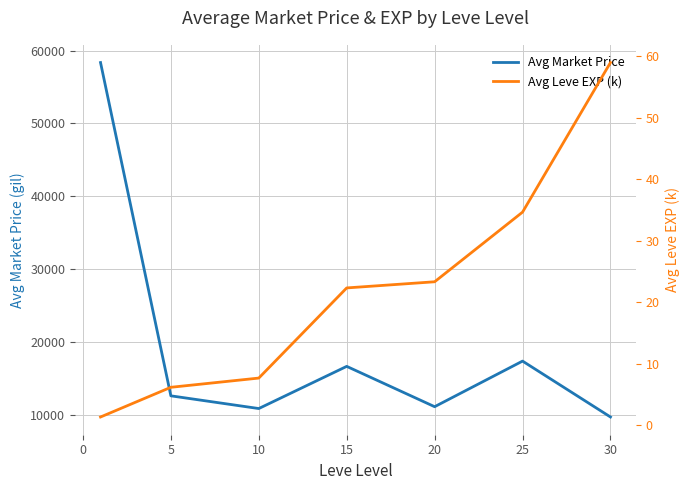

Which series has the widest spread of values?

Avg Market Price